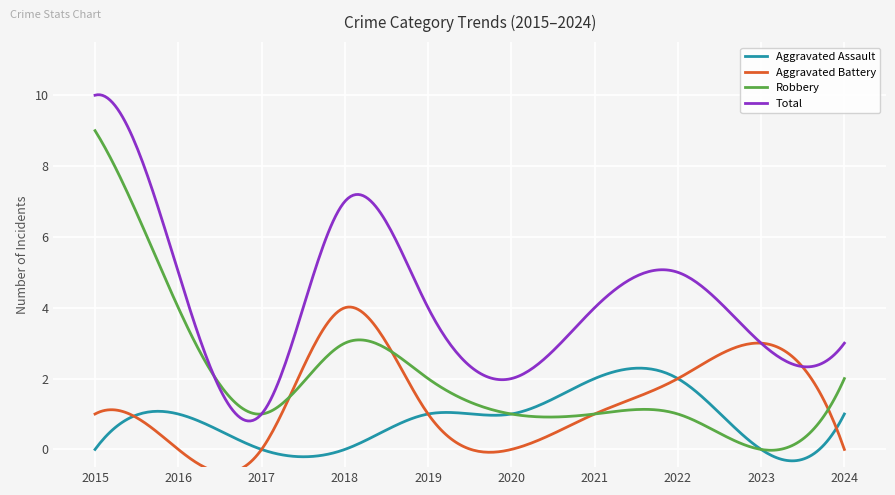

True or false: Aggravated Assault and Total cross at least once.

False